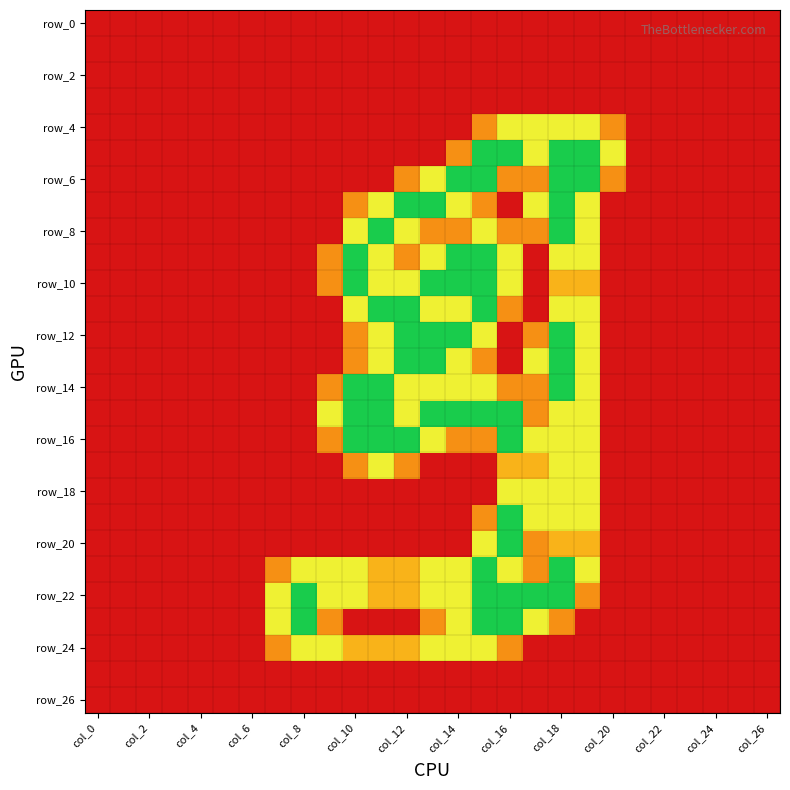

Which label corresponds to the smallest value in the chart?

col_0